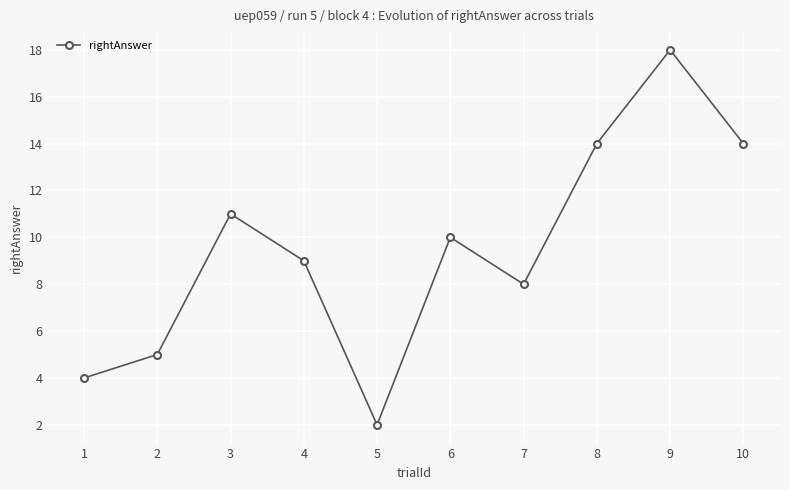

What is the greatest value displayed?

18